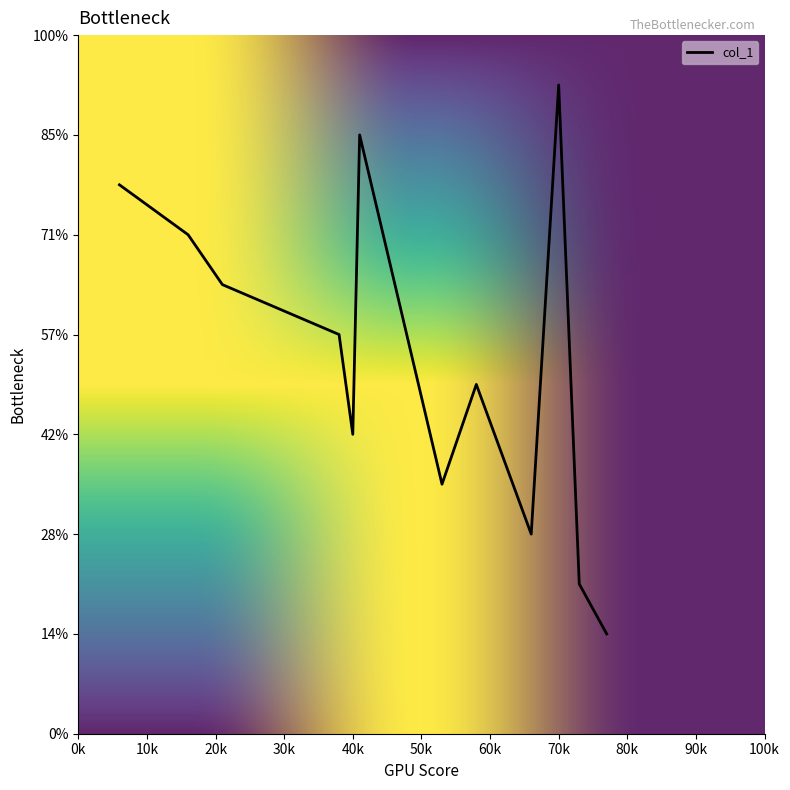

List the labels in order of value, largest first.

70, 41, 6, 16, 21, 38, 58, 40, 53, 66, 73, 77